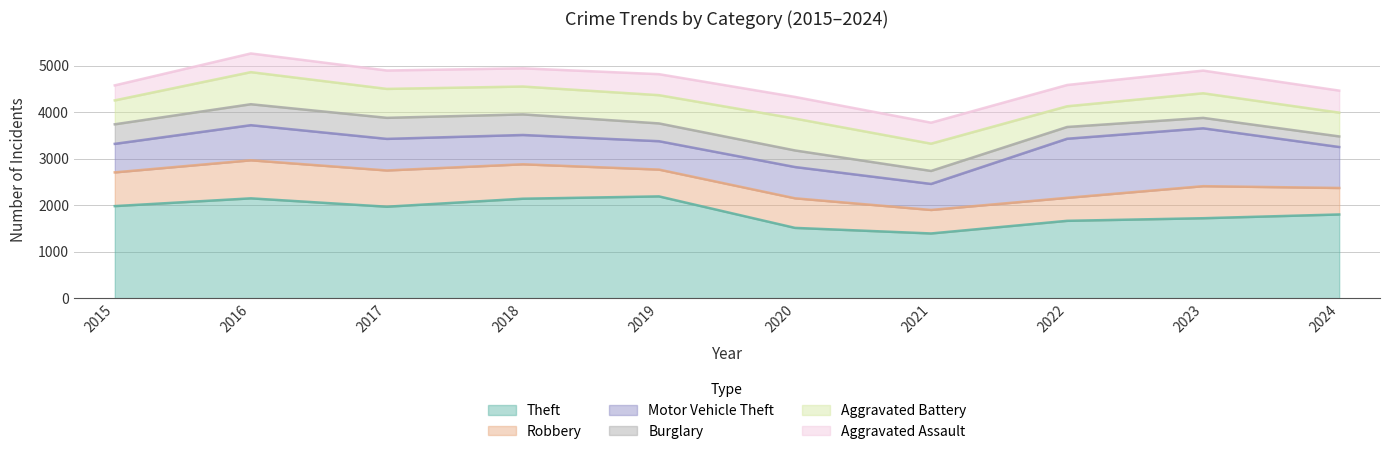

What is the sum of the Theft values at 2016 and 2020?

3660